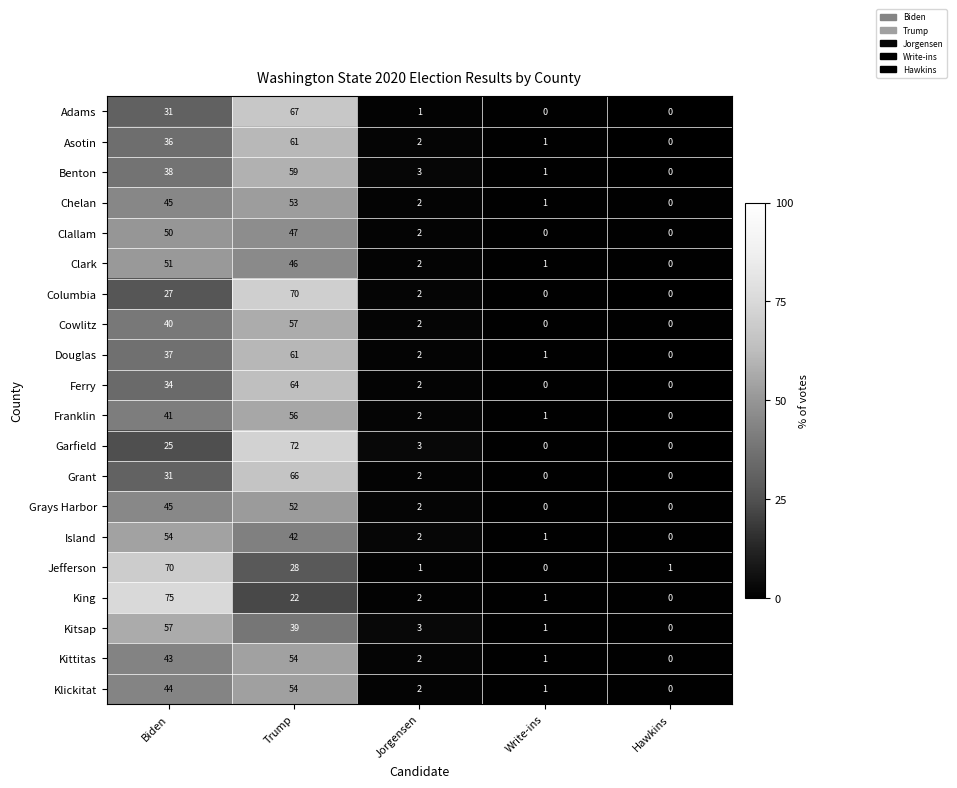

How many series are shown in this chart?

20